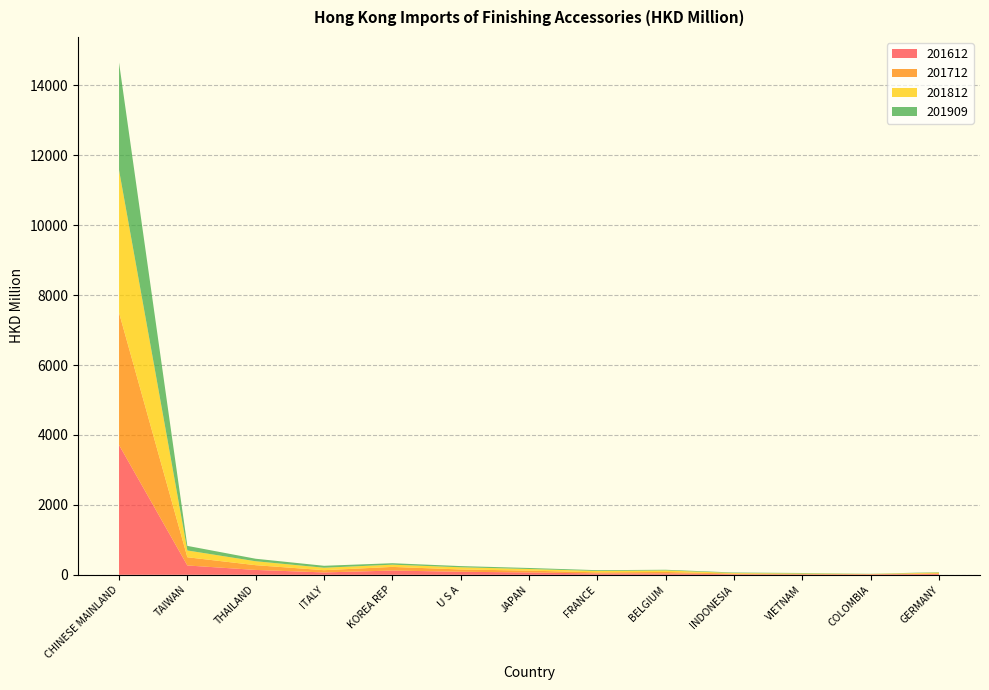

Reading left to right, list all the values displayed in this chart.

201612: CHINESE MAINLAND=3714.2	TAIWAN=266.8	THAILAND=139.3	ITALY=67.7	KOREA REP=121.4	U S A=86.8	JAPAN=67.3	FRANCE=37.4	BELGIUM=40.3	INDONESIA=17.3	VIETNAM=11.8	COLOMBIA=13.8	GERMANY=23.3
201712: CHINESE MAINLAND=3784.6	TAIWAN=235.3	THAILAND=135.8	ITALY=64.3	KOREA REP=104.4	U S A=65.9	JAPAN=52.5	FRANCE=33.1	BELGIUM=41.3	INDONESIA=18.0	VIETNAM=12.7	COLOMBIA=5.1	GERMANY=21.6
201812: CHINESE MAINLAND=4082.1	TAIWAN=194.0	THAILAND=112.8	ITALY=70.3	KOREA REP=63.9	U S A=62.3	JAPAN=46.1	FRANCE=39.1	BELGIUM=43.4	INDONESIA=16.3	VIETNAM=13.6	COLOMBIA=4.7	GERMANY=19.7
201909: CHINESE MAINLAND=3074.0	TAIWAN=131.0	THAILAND=71.3	ITALY=55.7	KOREA REP=41.5	U S A=34.2	JAPAN=29.1	FRANCE=22.4	BELGIUM=19.0	INDONESIA=13.9	VIETNAM=13.3	COLOMBIA=5.0	GERMANY=11.5